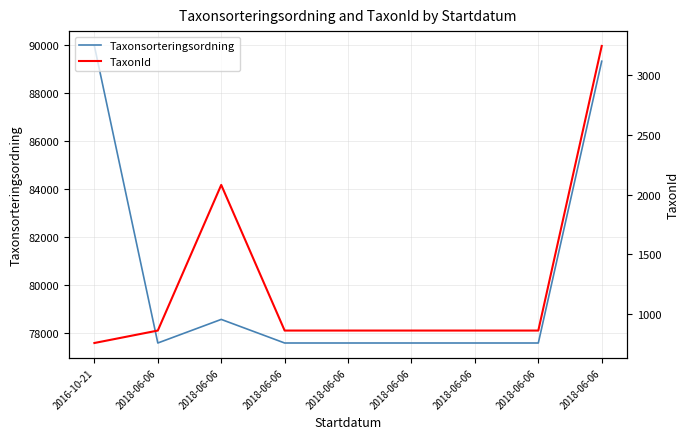

List the series in order of their overall mean, lowest first.

TaxonId, Taxonsorteringsordning